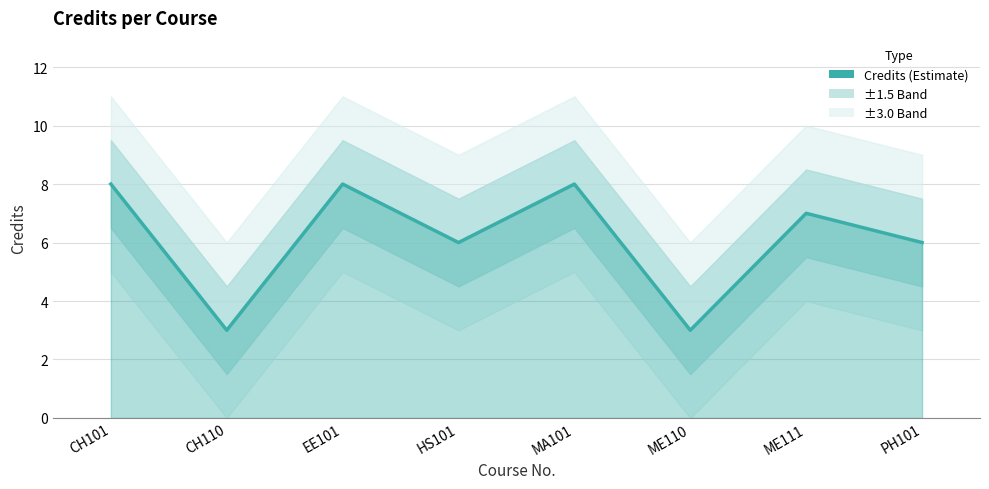

Which has a higher value, ME111 or CH110?

ME111